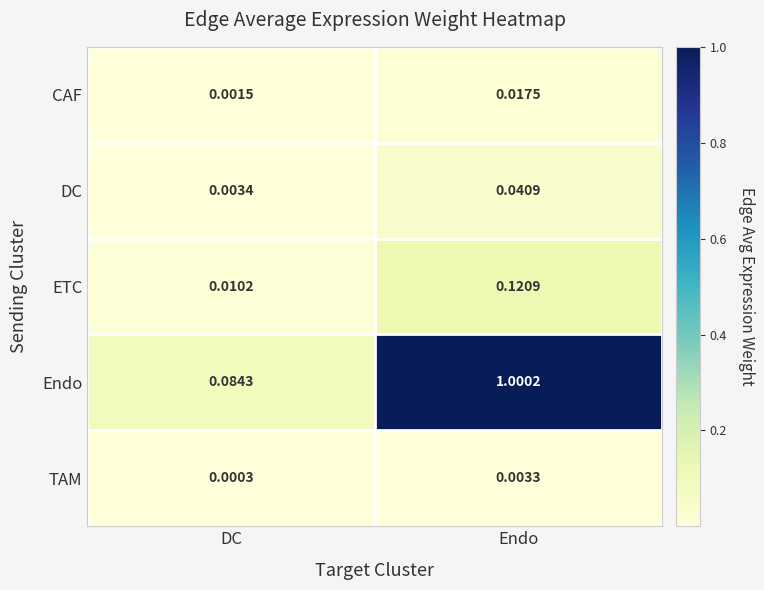

Which category has the lowest value across all series?

DC